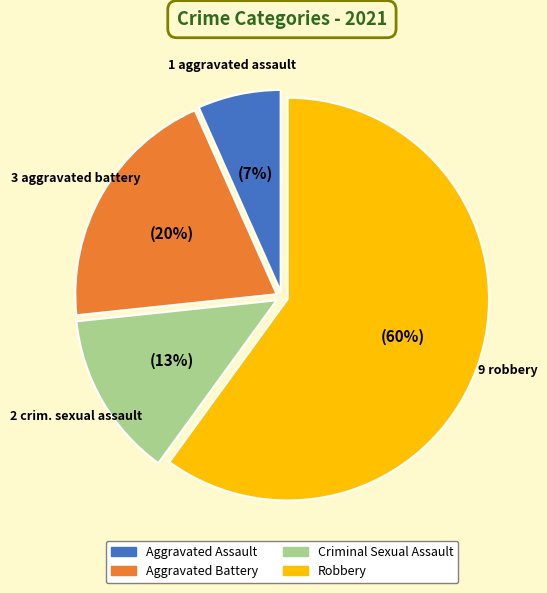

What percentage is NOT represented by Aggravated Assault?

93.3%